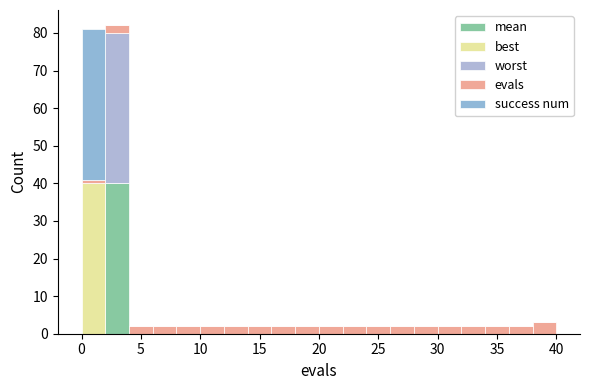

Reading left to right, list every stacked bar in this chart as the range it spans on the x-axis followed by its total height. The values are not printed on the chart, so give them approximately, as read against the axis.

0 to 2: 81
2 to 4: 82
4 to 6: 2
6 to 8: 2
8 to 10: 2
10 to 12: 2
12 to 14: 2
14 to 16: 2
16 to 18: 2
18 to 20: 2
20 to 22: 2
22 to 24: 2
24 to 26: 2
26 to 28: 2
28 to 30: 2
30 to 32: 2
32 to 34: 2
34 to 36: 2
36 to 38: 2
38 to 40: 3